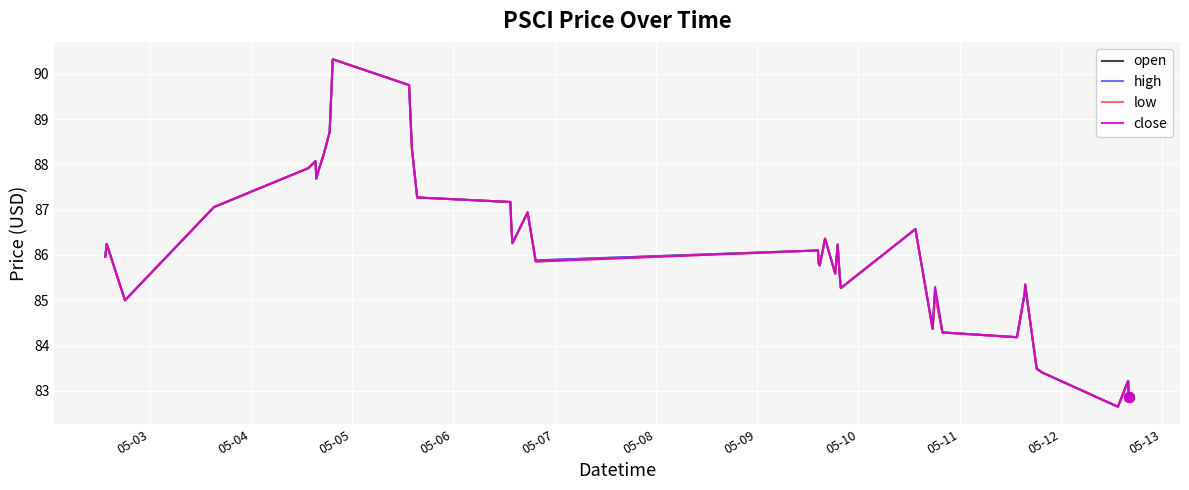

What is the minimum value shown in the chart?

82.7